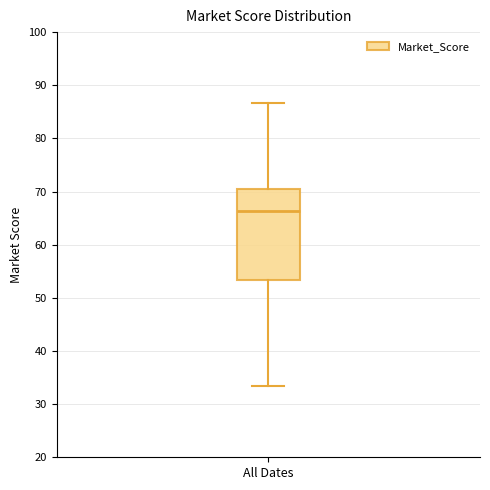

Read this box plot against the y-axis: the position of the median line, the range covered by the box, and the ends of both whiskers. The values are not printed on the chart, so give them approximately, as read against the axis.

median 66, box 53 to 70, whiskers 33 to 87